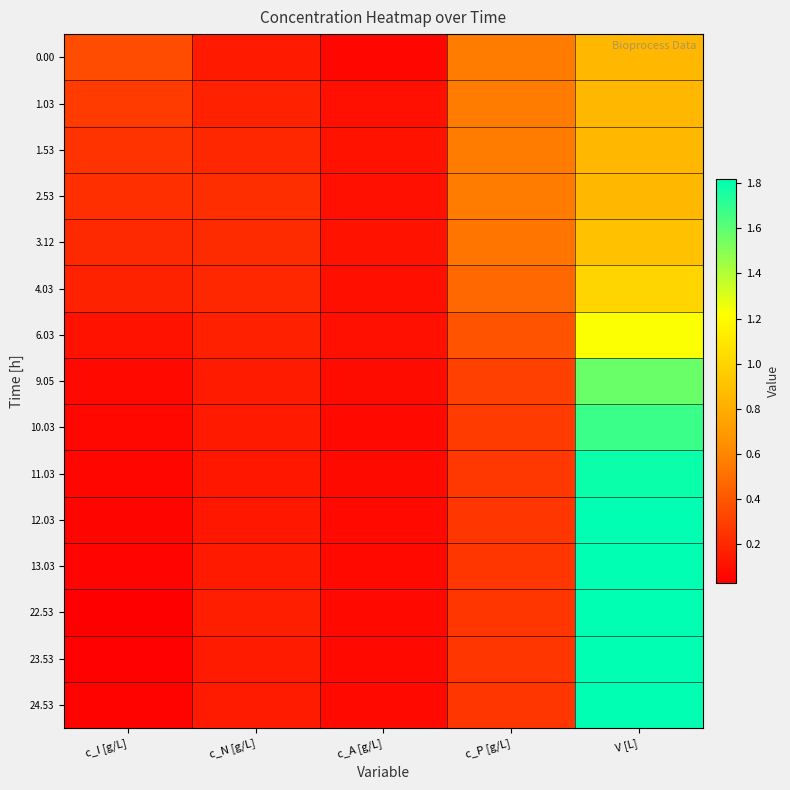

Which series has the widest spread of values?

22.53